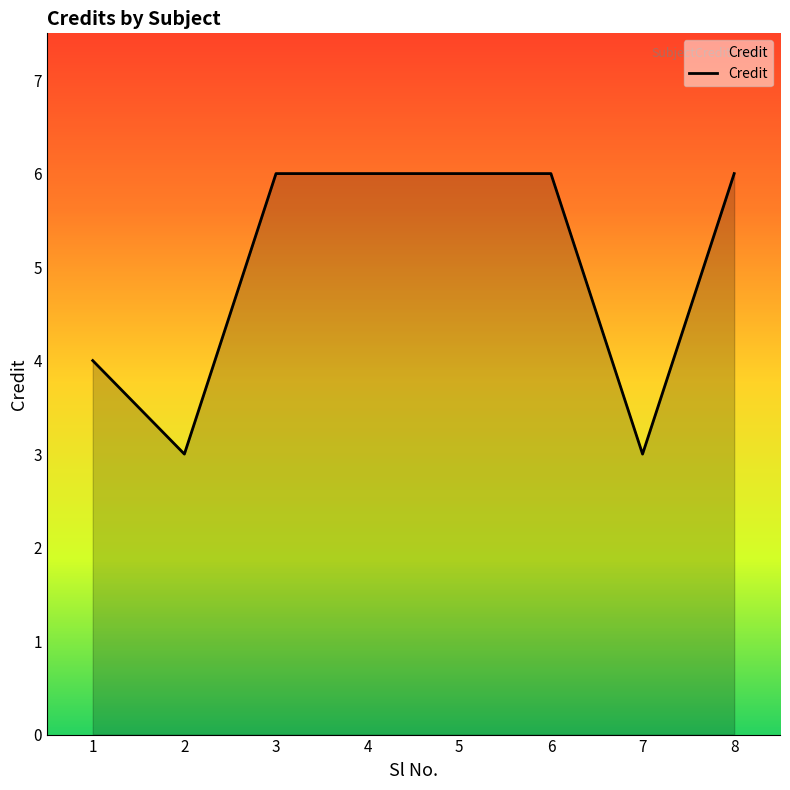

Where is the first local minimum?

2